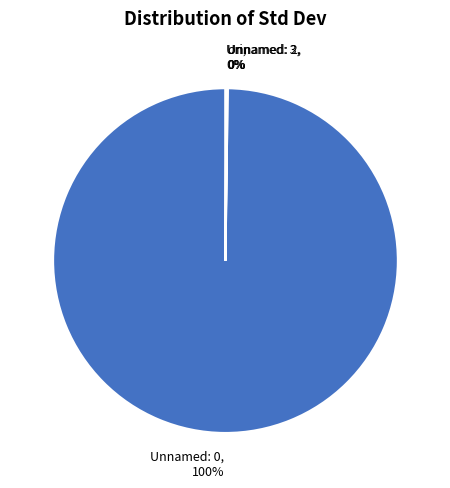

To the nearest percent, what is the difference between the largest and smallest slice percentages?

100%